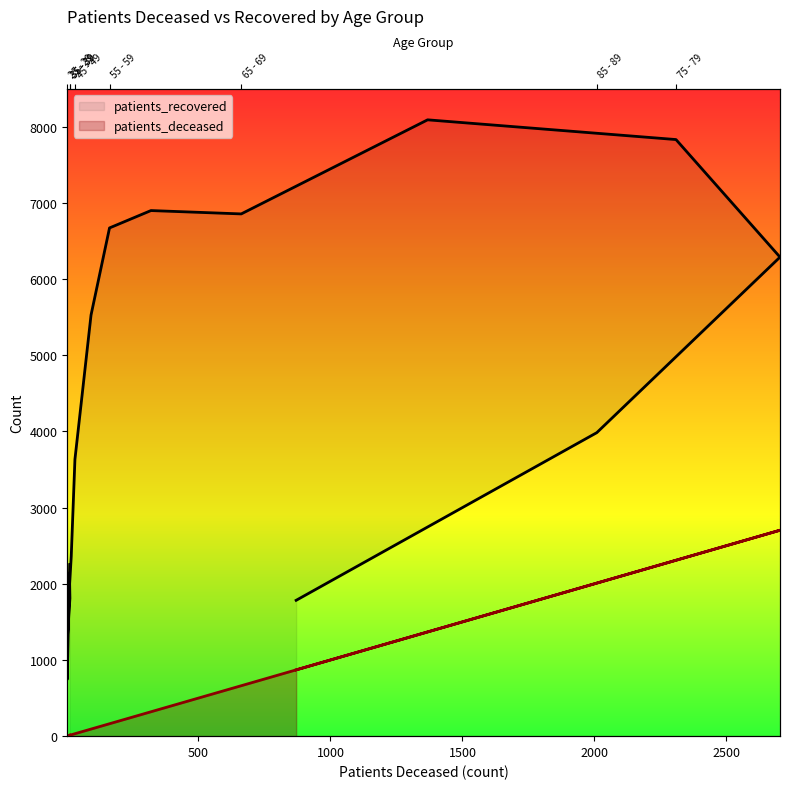

What value does the patients_recovered series have at 50 - 54?

5528